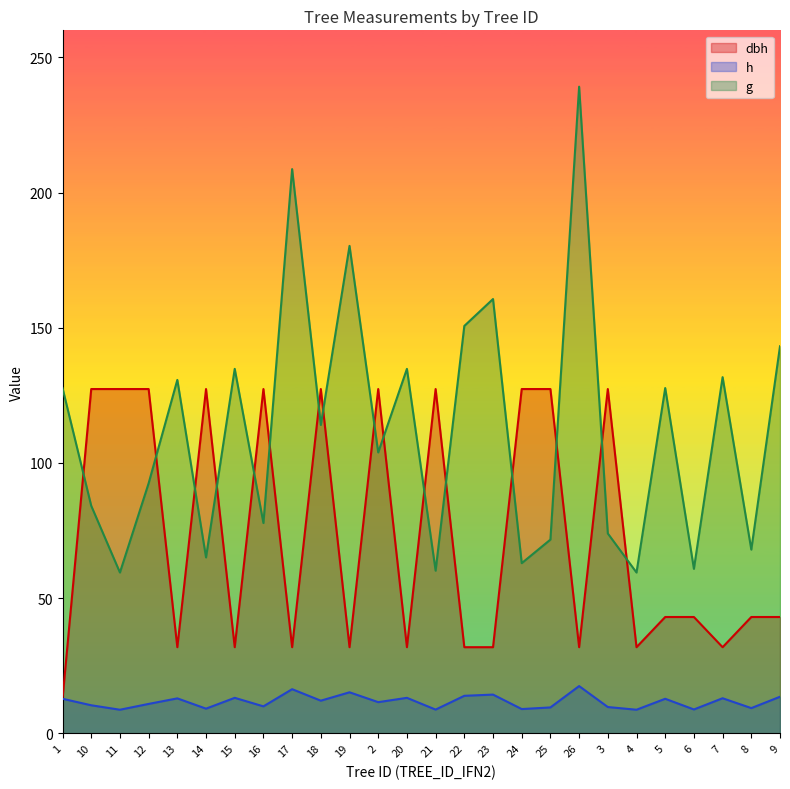

What is the label of the 1st point from the left?

1